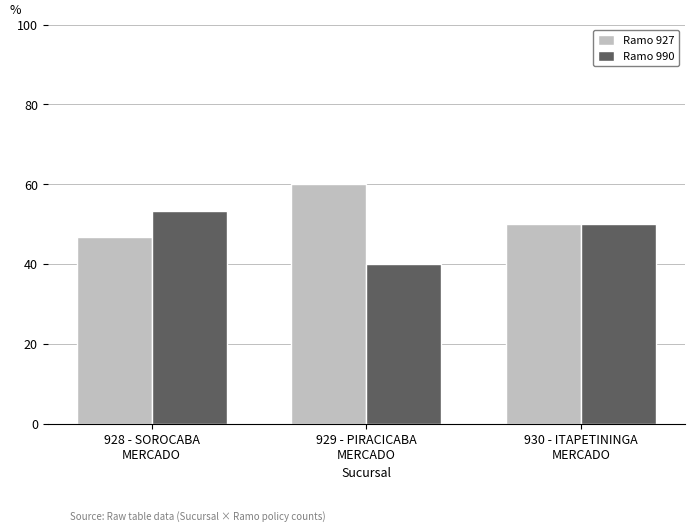

Rank the series by their average value, from highest to lowest.

Ramo 927, Ramo 990